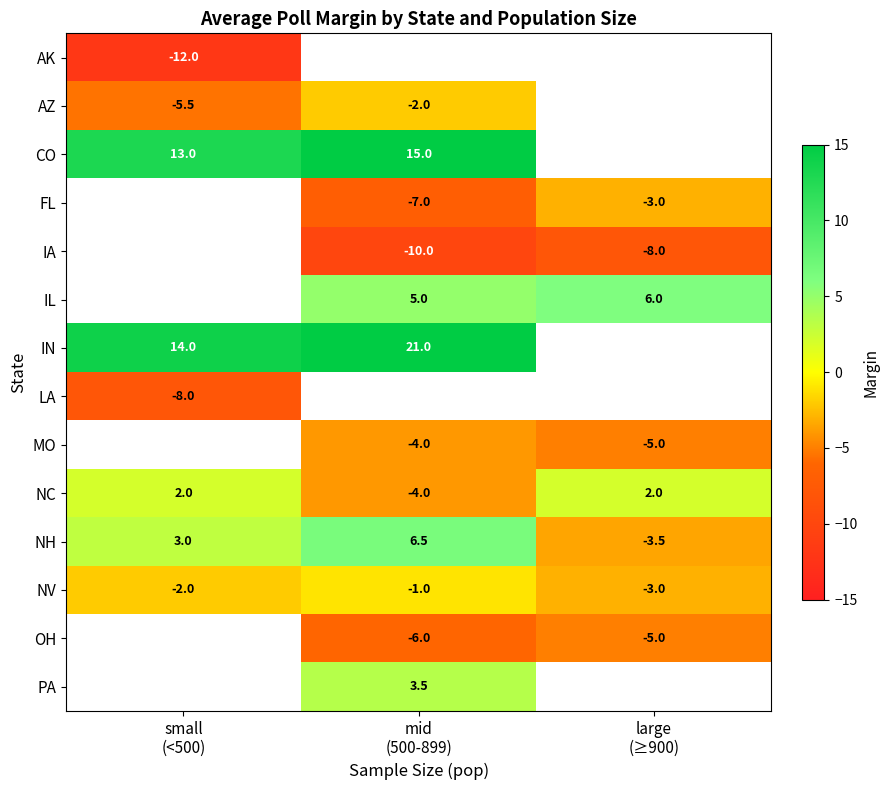

How many values in the NC series are below 2?

1